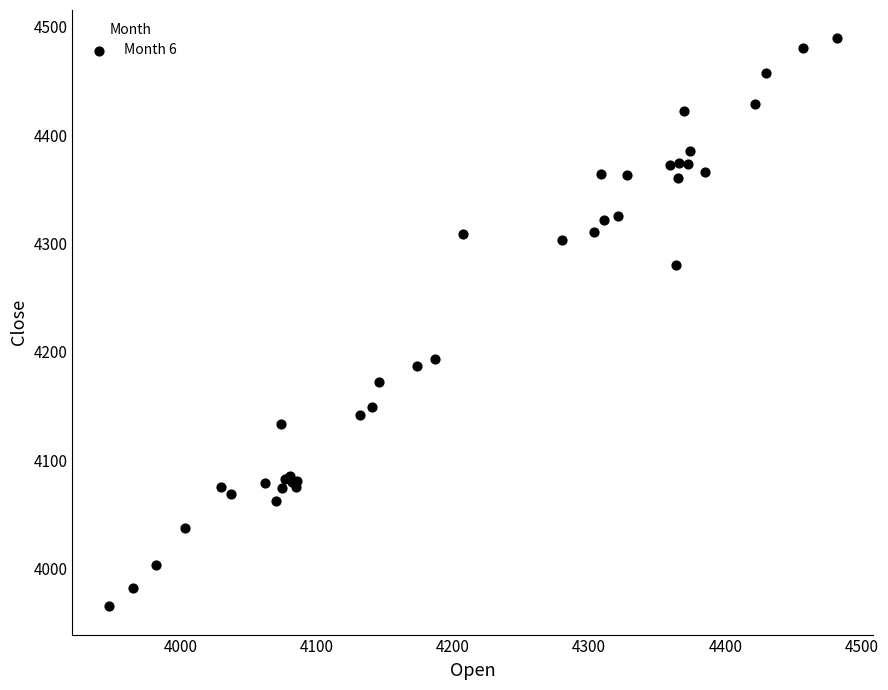

What Y value in the scatter plot is closest to 4227?

4192.9